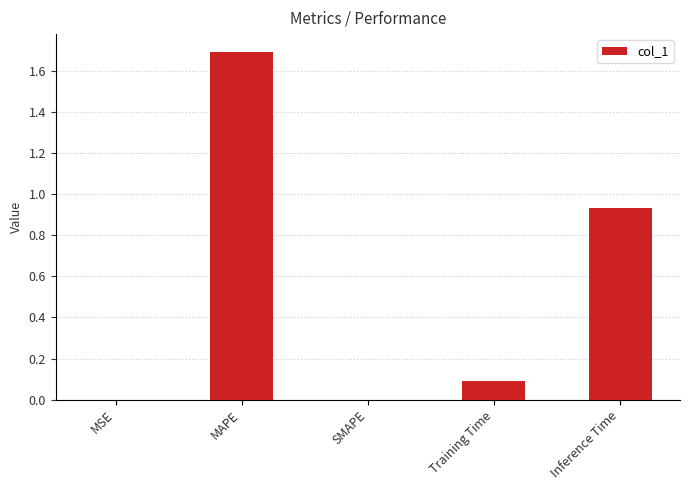

How many distinct data groups are displayed?

1